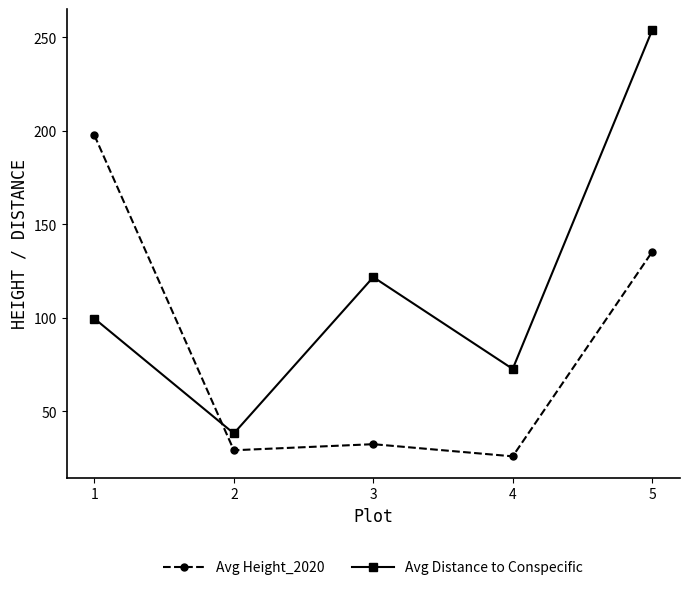

What is the maximum value shown in the chart?

253.6